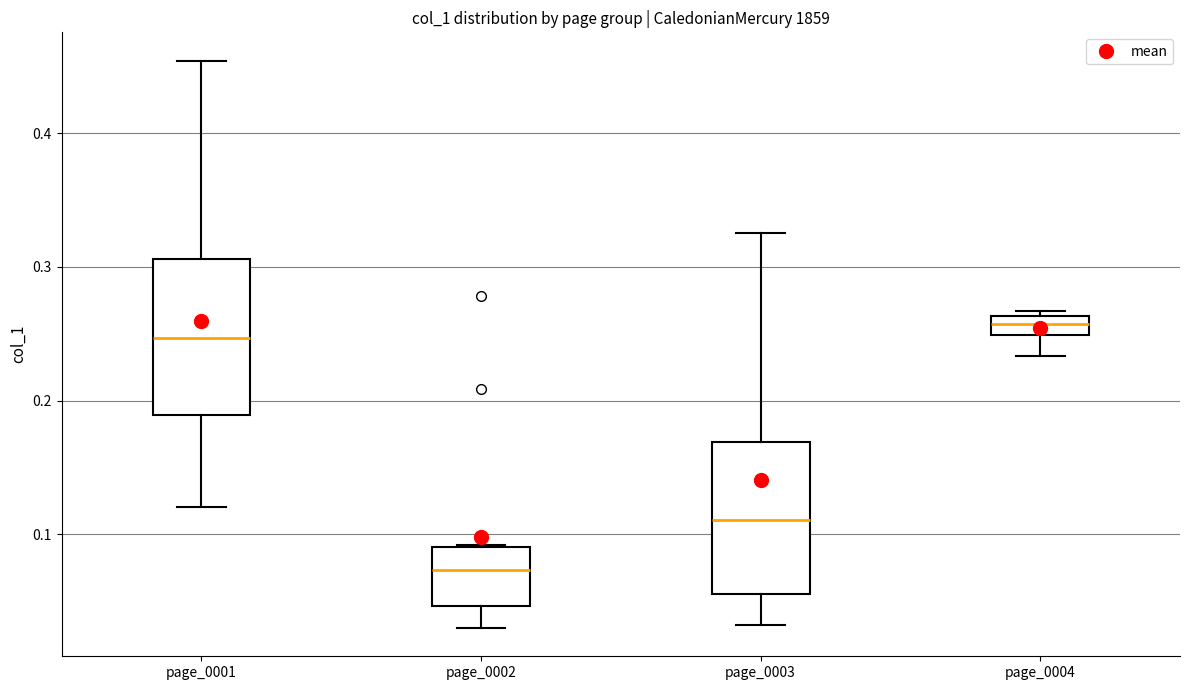

Where is the upper edge of the box for page_0002 on the y-axis? The values are not printed on the chart, so give them approximately, as read against the axis.

0.09